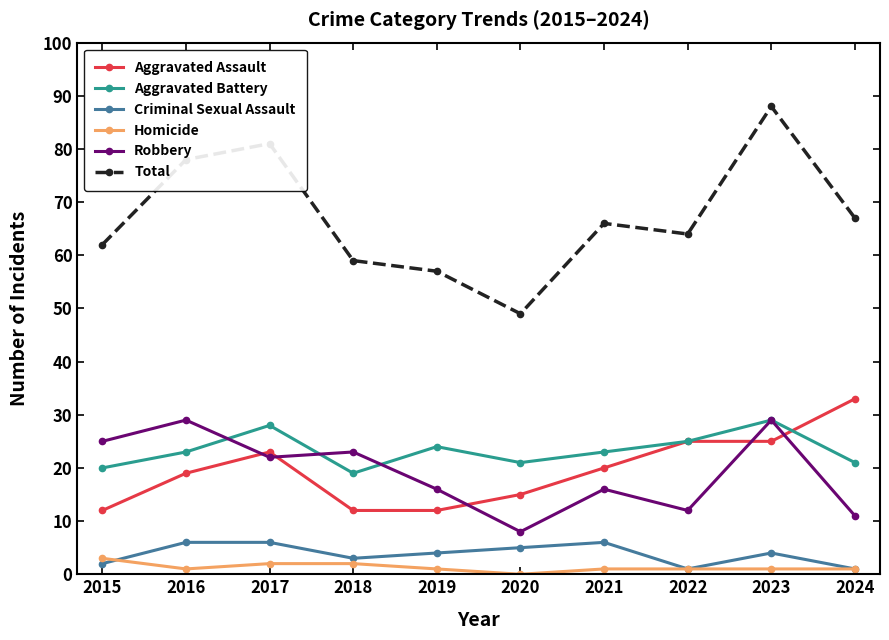

What is the maximum value for Total?

88